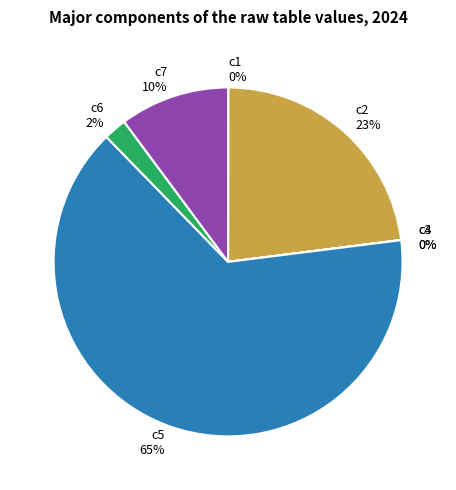

True or false: c7 accounts for 10% of the total.

True